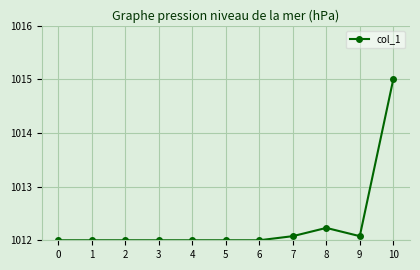

The value at 10 is 1715.5. True or false?

False